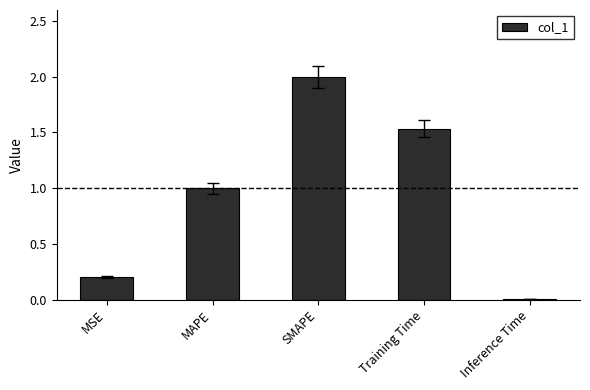

What is the value of the 3rd bar from the left?

2.0